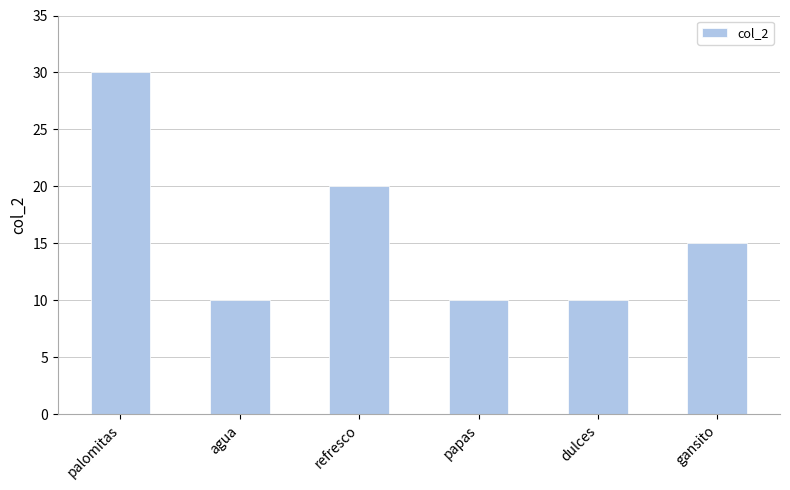

What is the greatest value displayed?

30